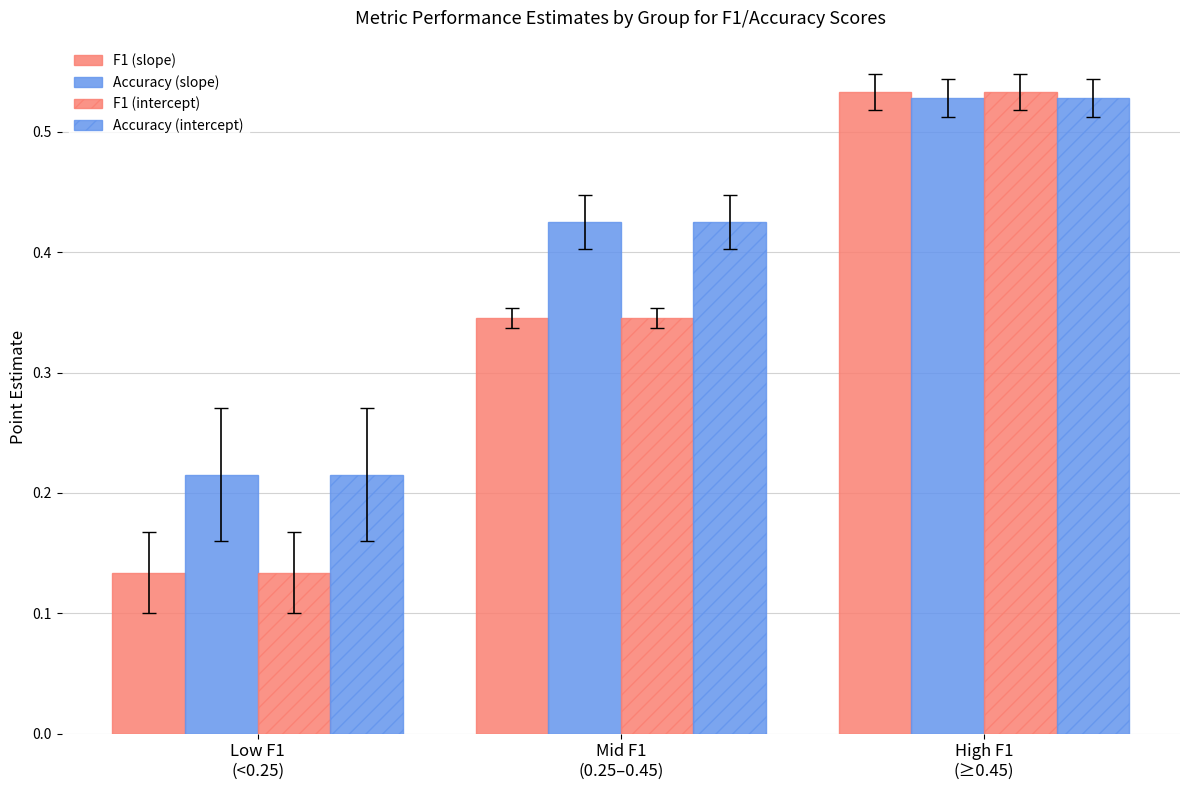

What is the difference between the highest and lowest values at Mid F1
(0.25–0.45)?

0.1